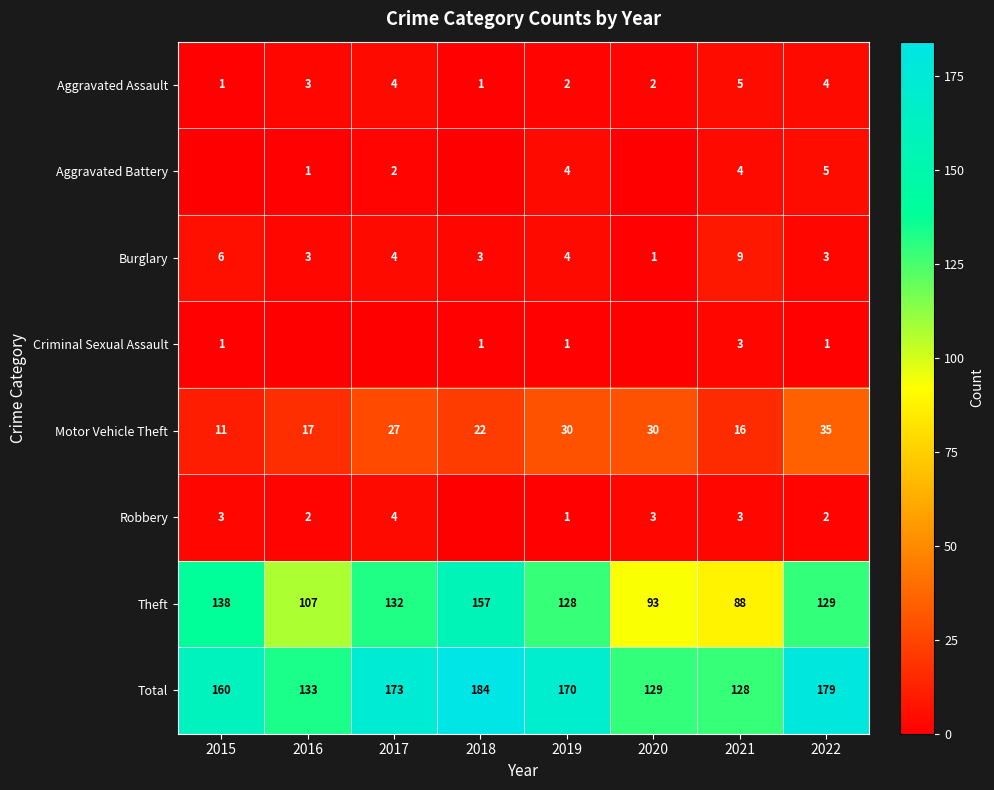

Is the value of Robbery at 2017 greater than the value of Motor Vehicle Theft at 2018?

No